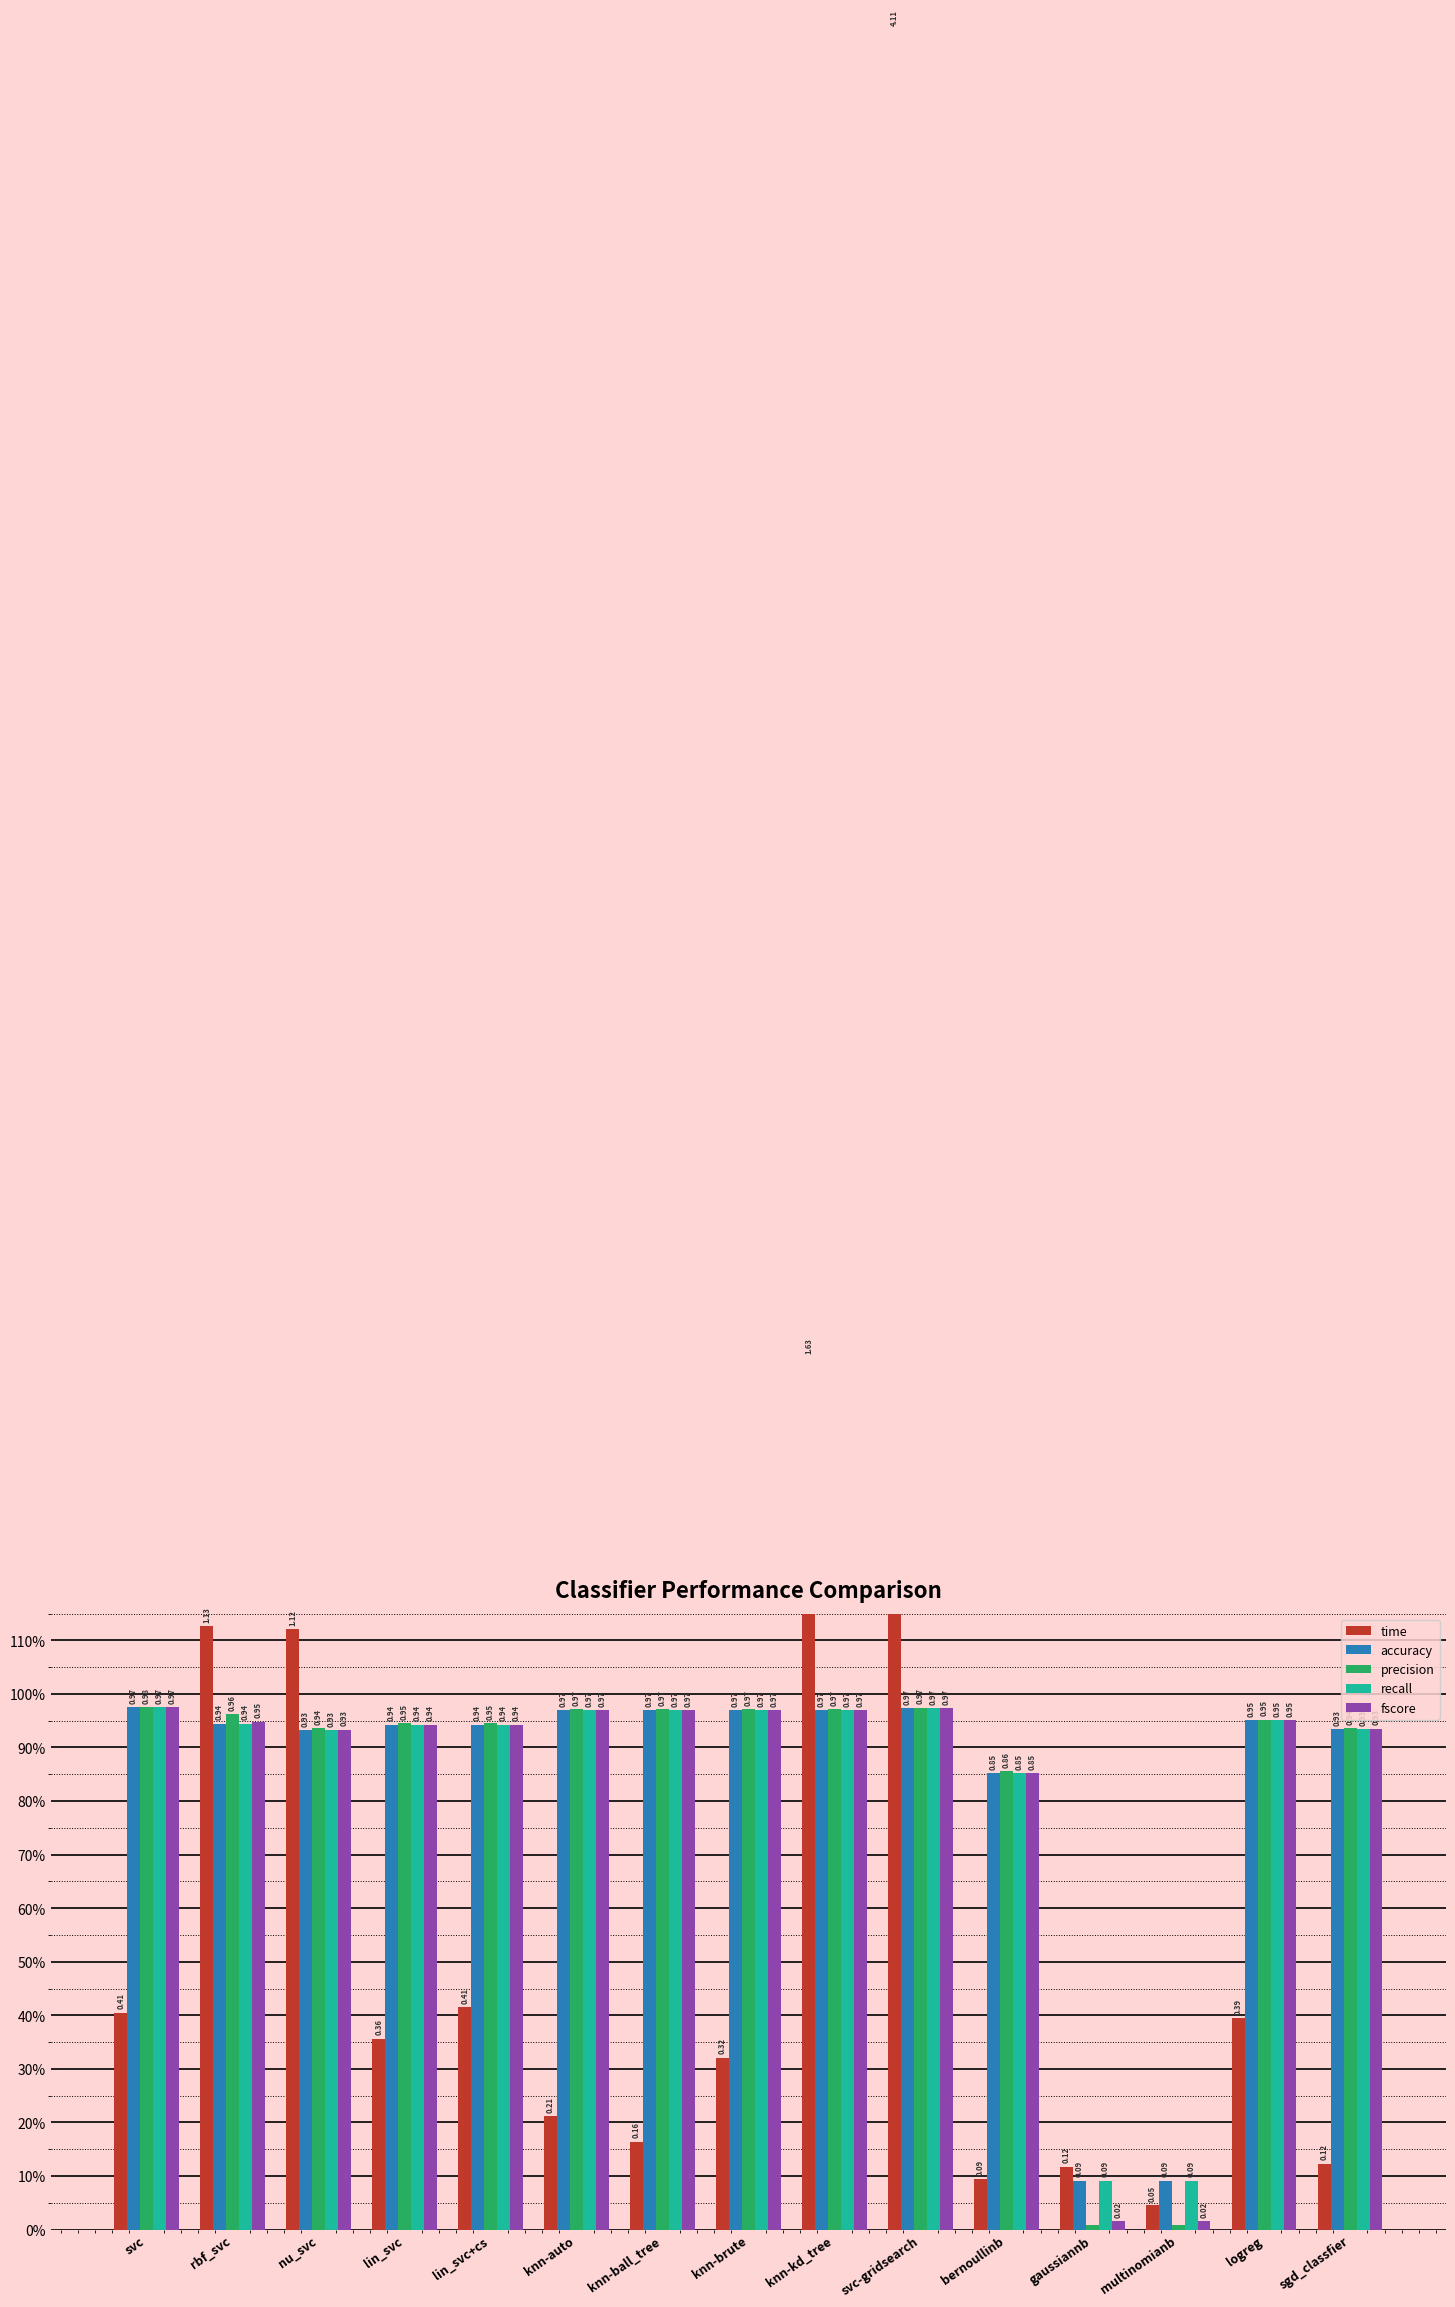

Which series has the largest range (max minus min)?

time